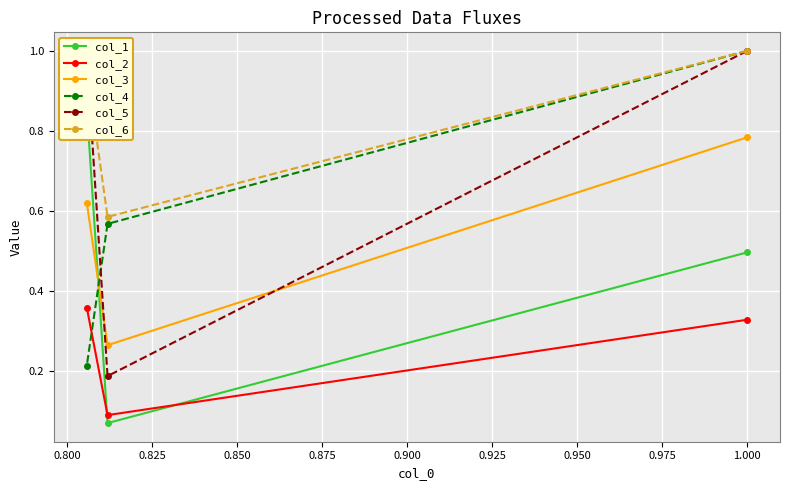

The col_2 series shows 0.1 at 0.825. True or false?

False